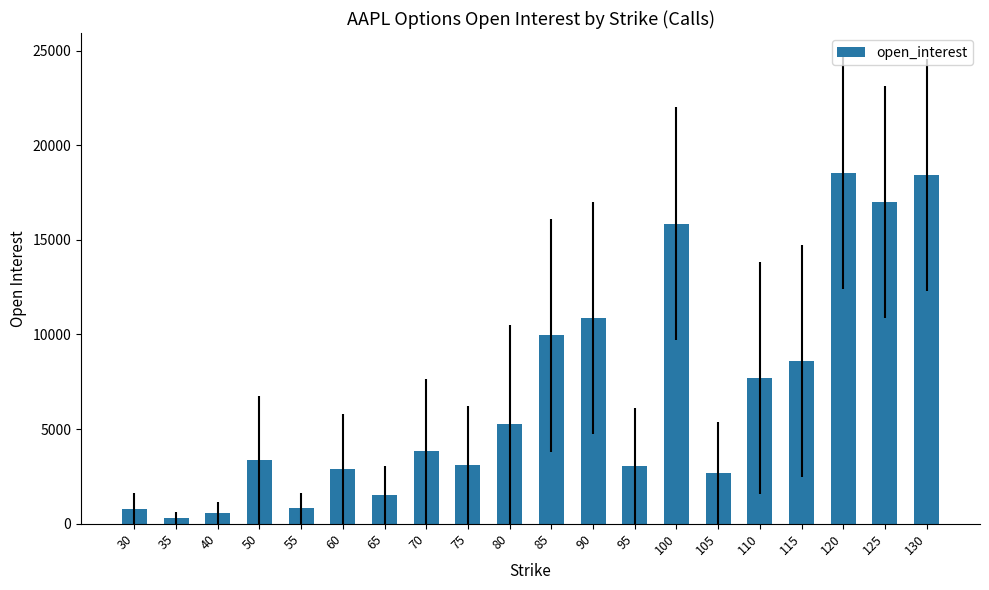

Count the number of data series in this chart.

1